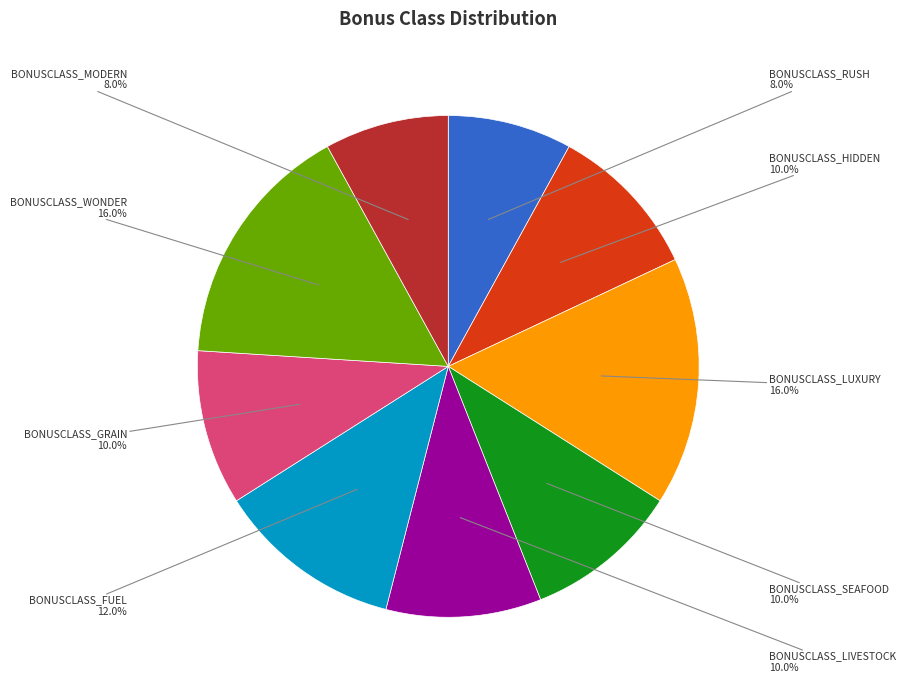

Does any single category account for the majority?

No